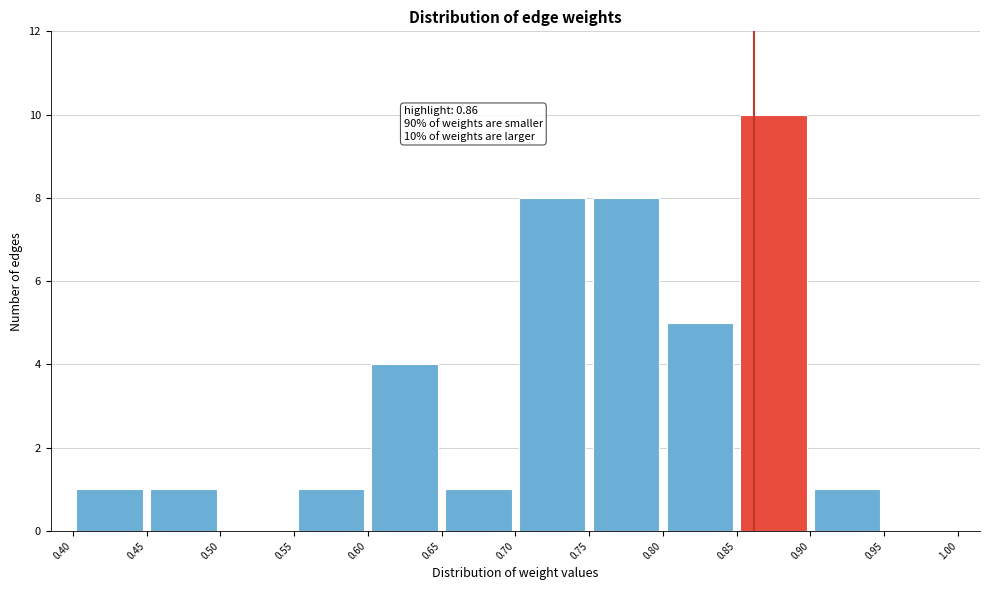

Over which range of the x-axis is the bar tallest?

0.85 to 0.90